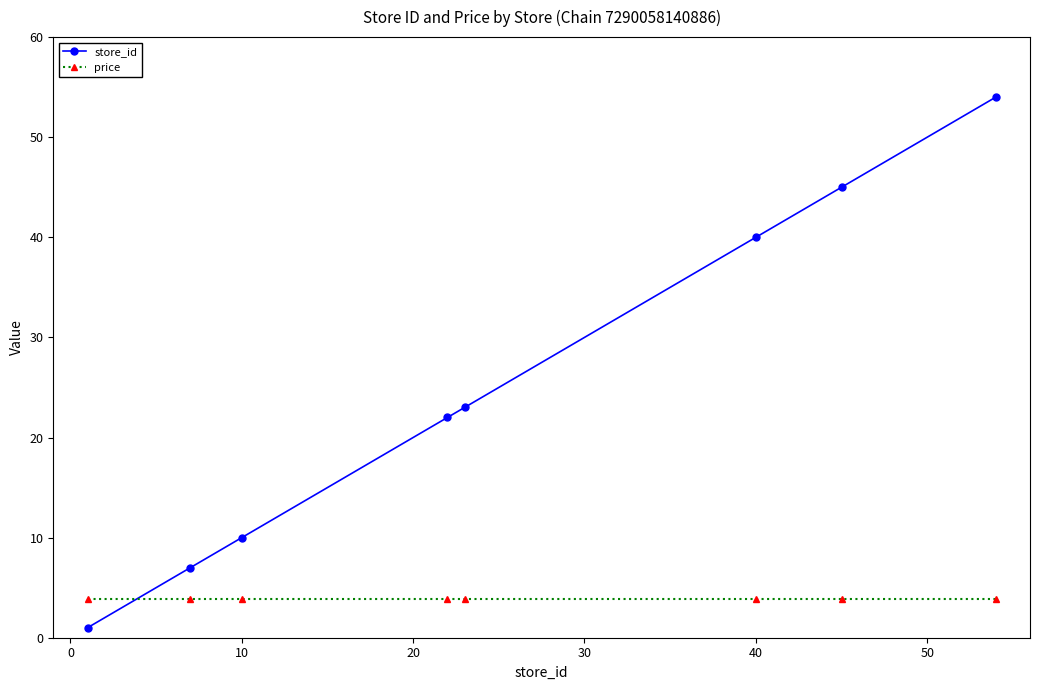

What is the value of the price point at the 5th from the left?

3.9